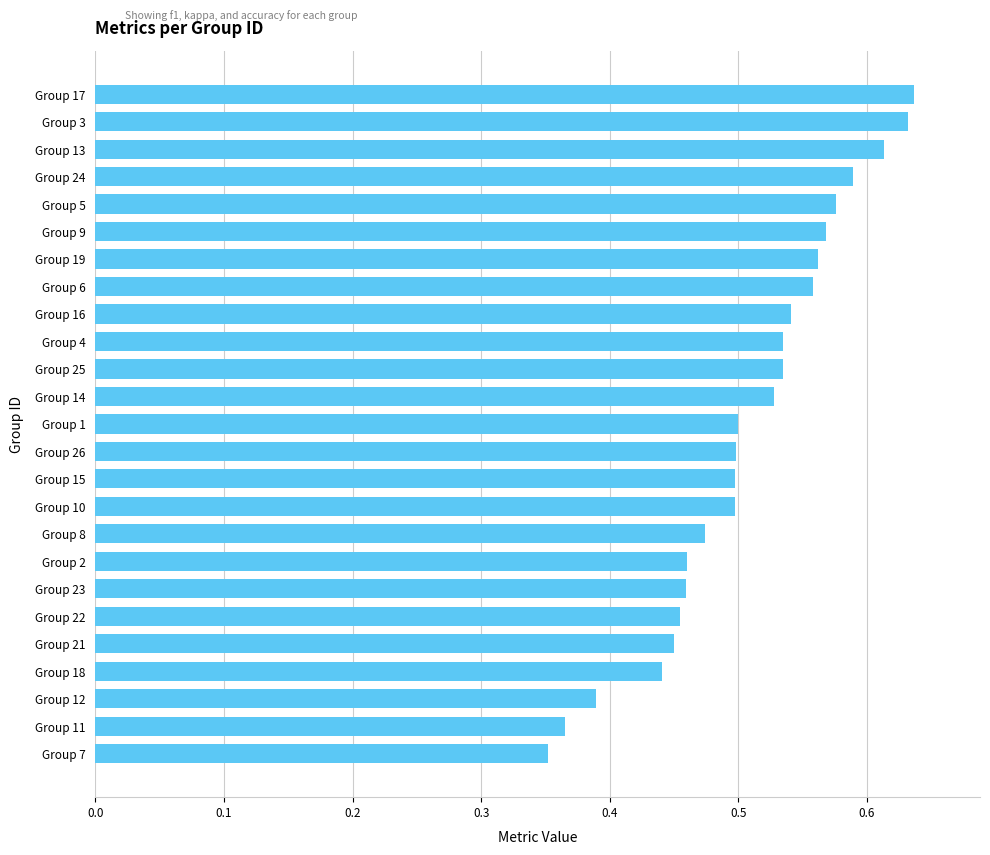

What is the difference between the second highest and second lowest values?

0.3